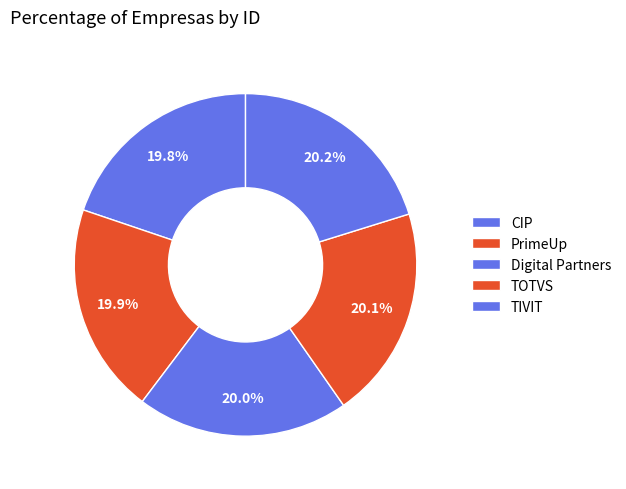

How many slices are in this pie chart?

5